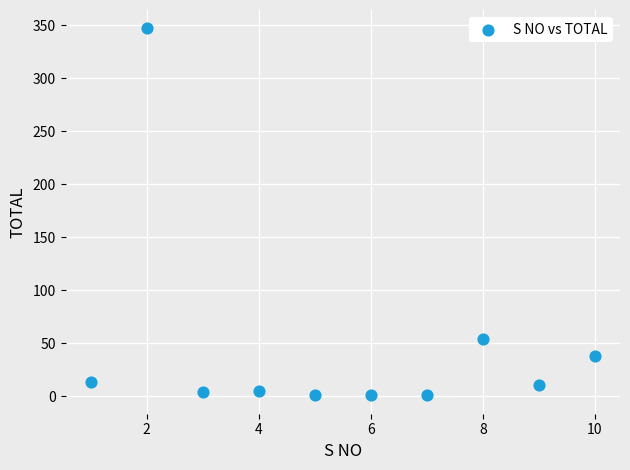

What Y value in the scatter plot is closest to 174?

54